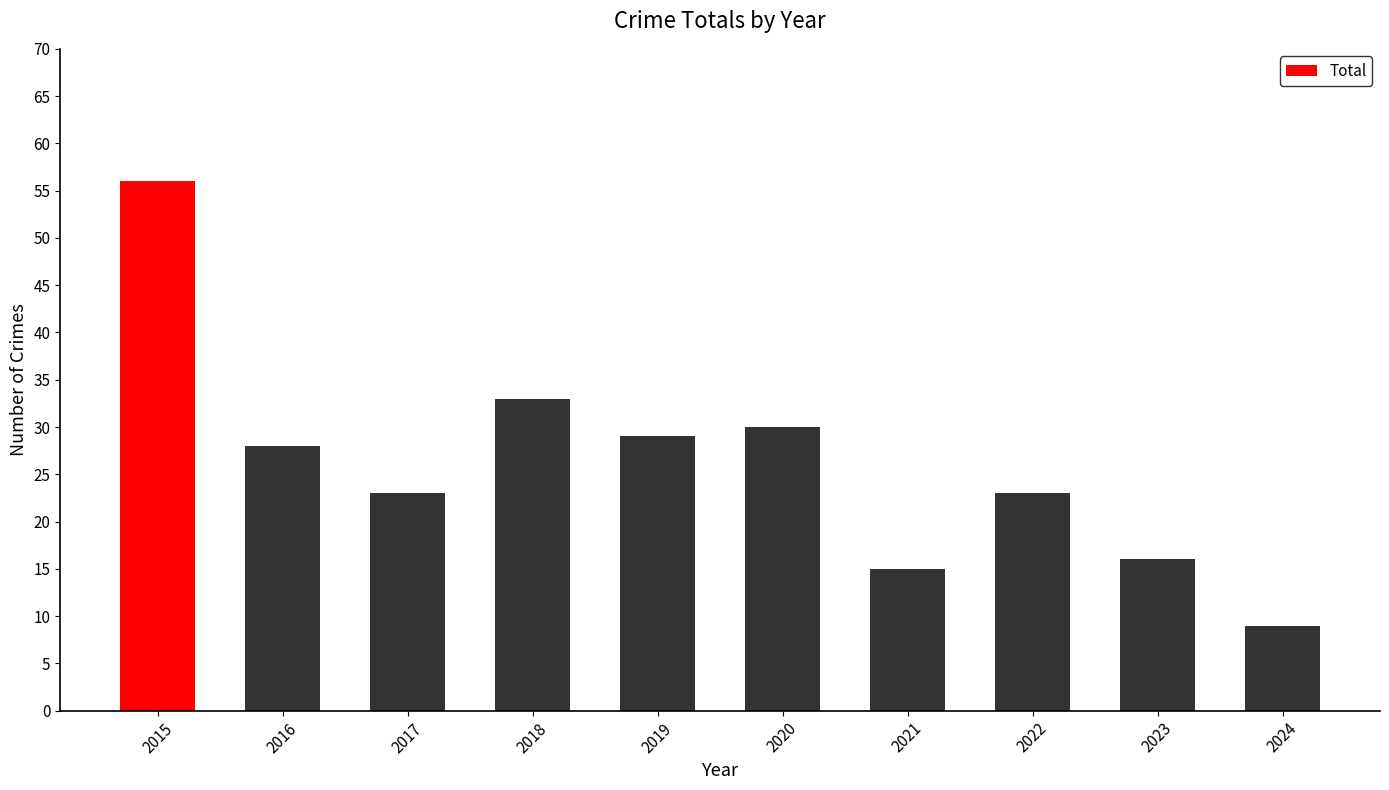

Reading left to right, what are all the values shown in this chart?

56	28	23	33	29	30	15	23	16	9